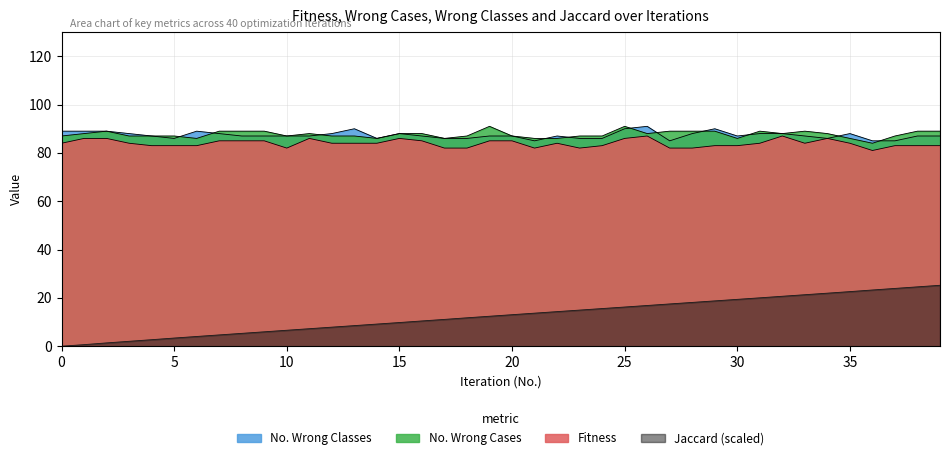

True or false: Jaccard has more than 2 interior local peaks.

False